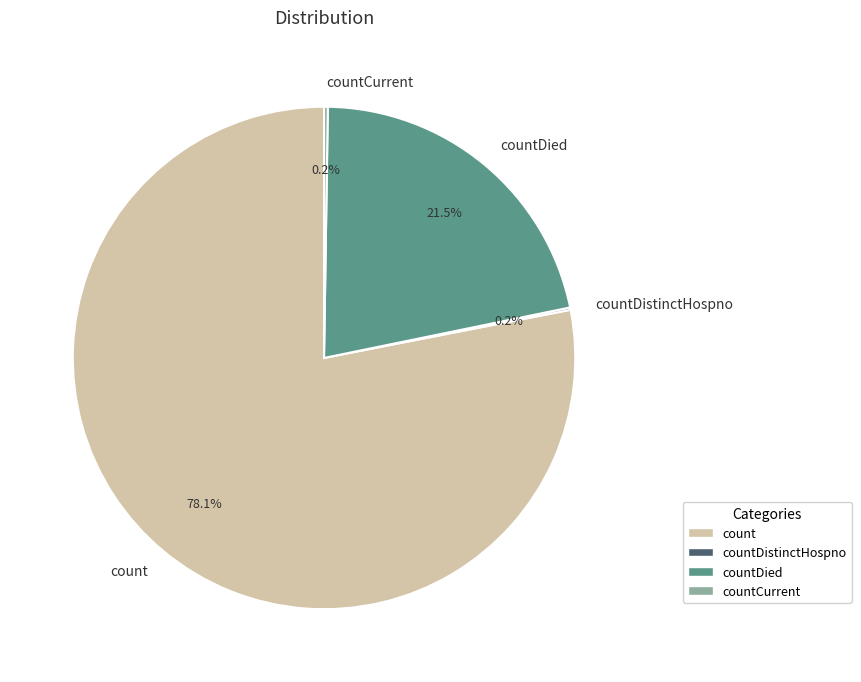

Which category has the biggest portion of the pie?

count